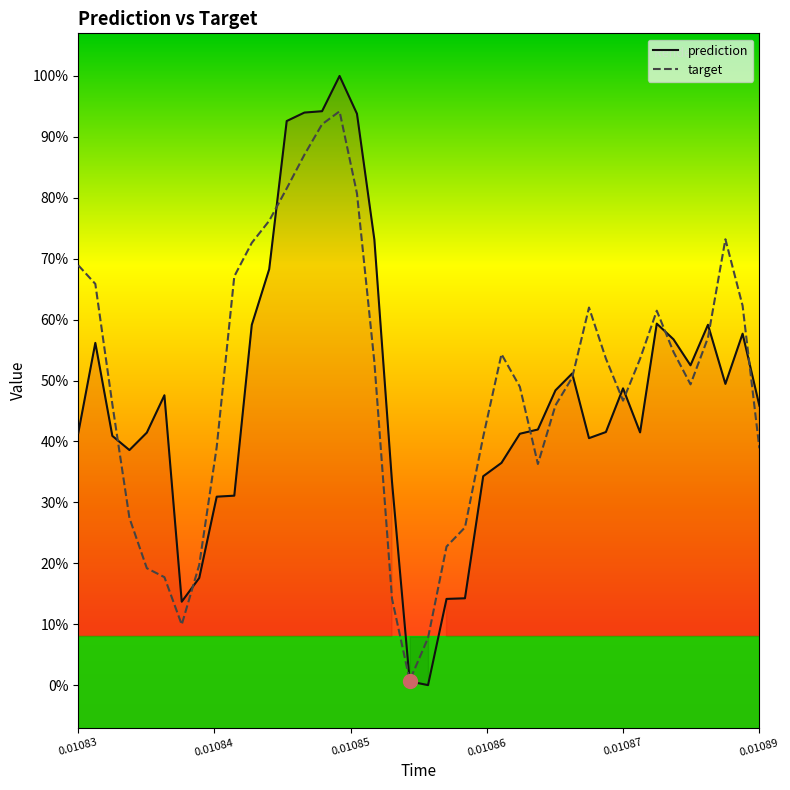

Which series has the widest spread of values?

prediction